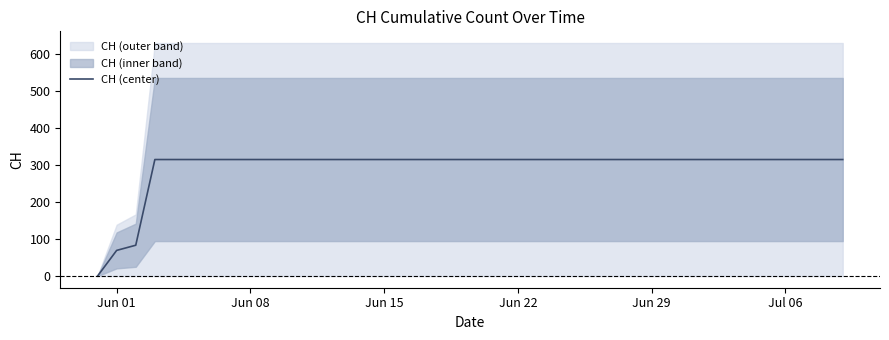

What is the highest value of the CH (center) series?

315.5